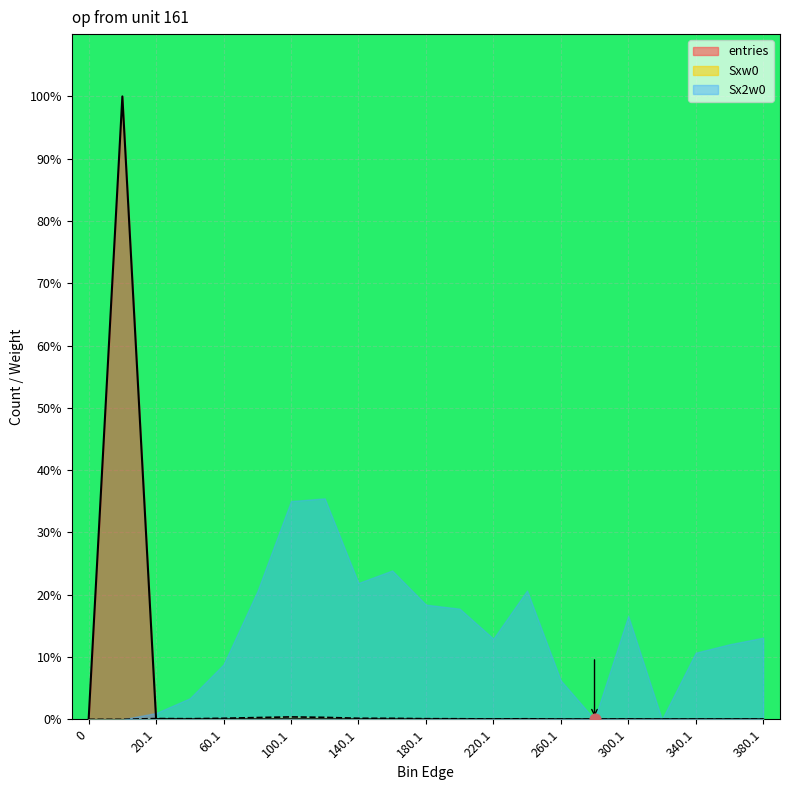

Which series reaches the minimum Y coordinate?

entries